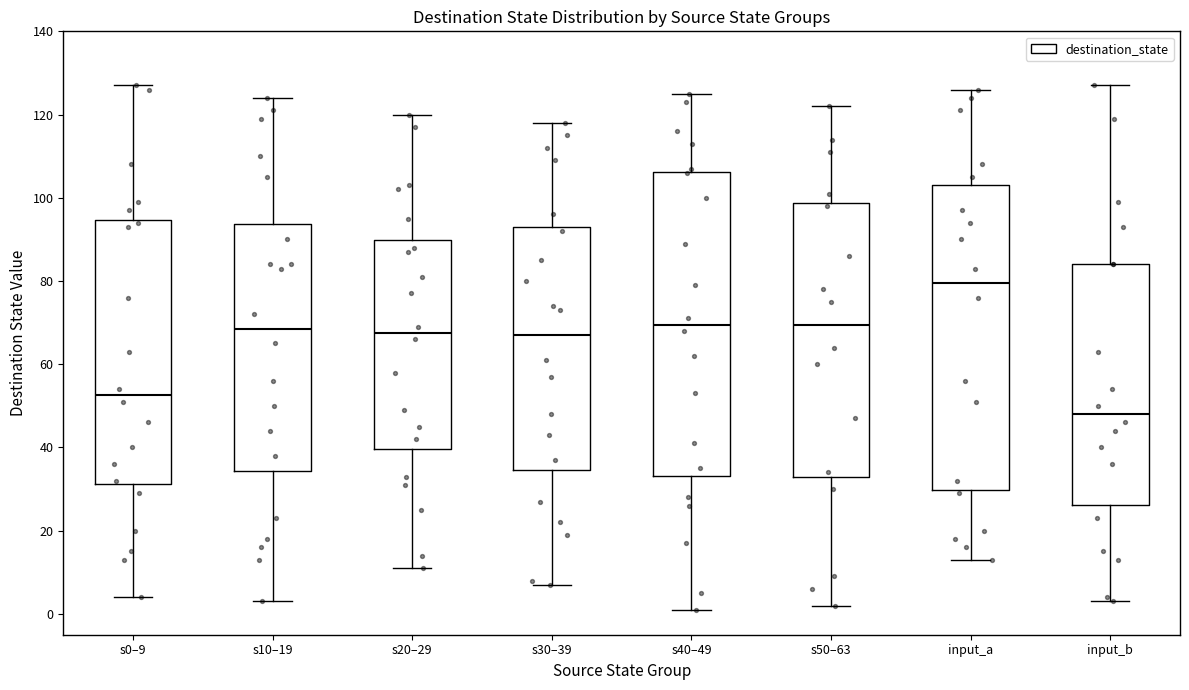

Which box's median line is the highest?

input_a